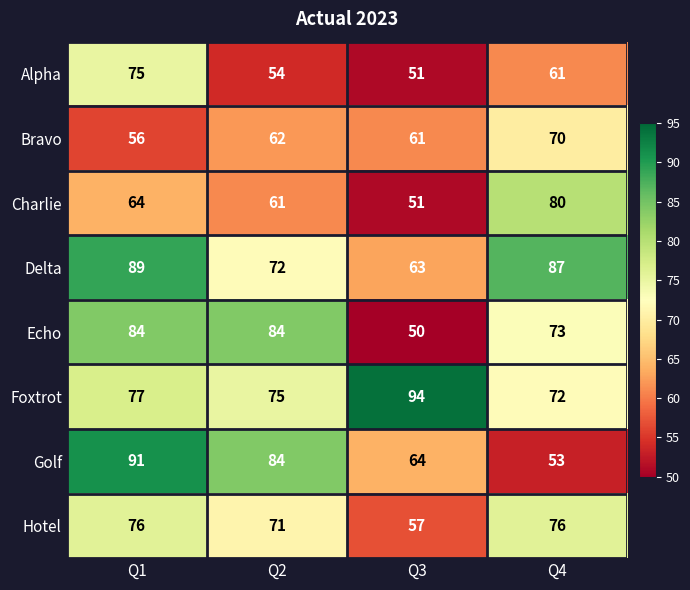

Which series changed the most between Q3 and Q4?

Charlie